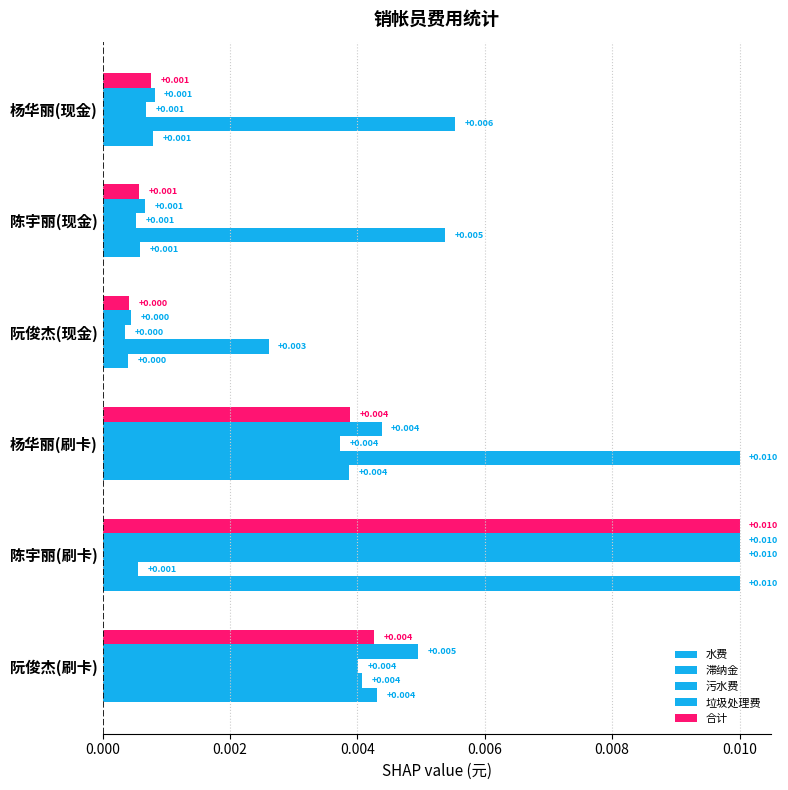

How many data points does each series have?

6